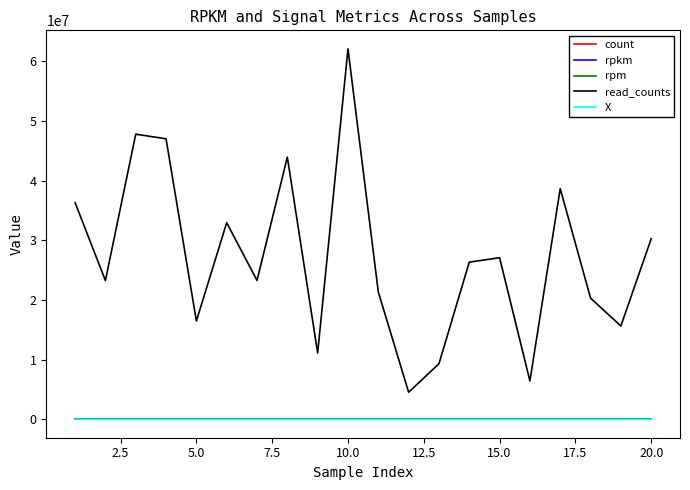

Which series has the widest spread of values?

read_counts